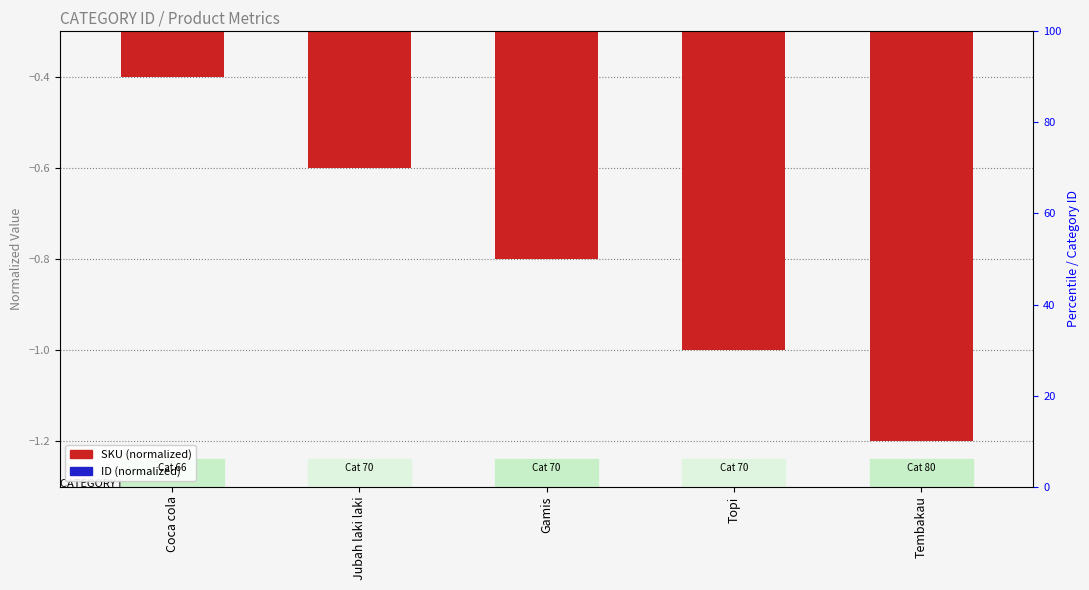

What position from the right is Coca cola?

5